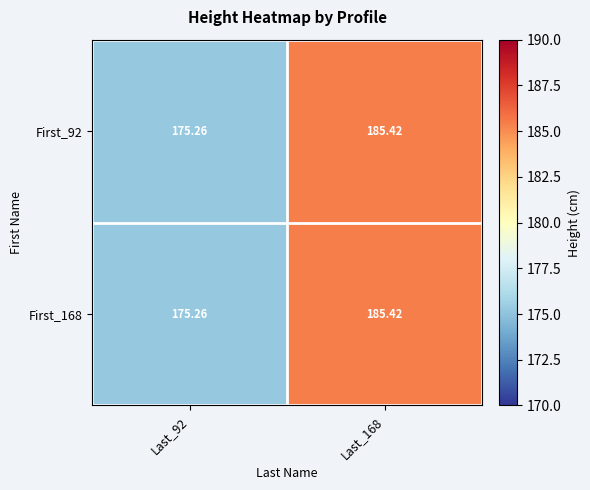

Is the value of First_168 at Last_168 greater than the value of First_92 at Last_92?

Yes